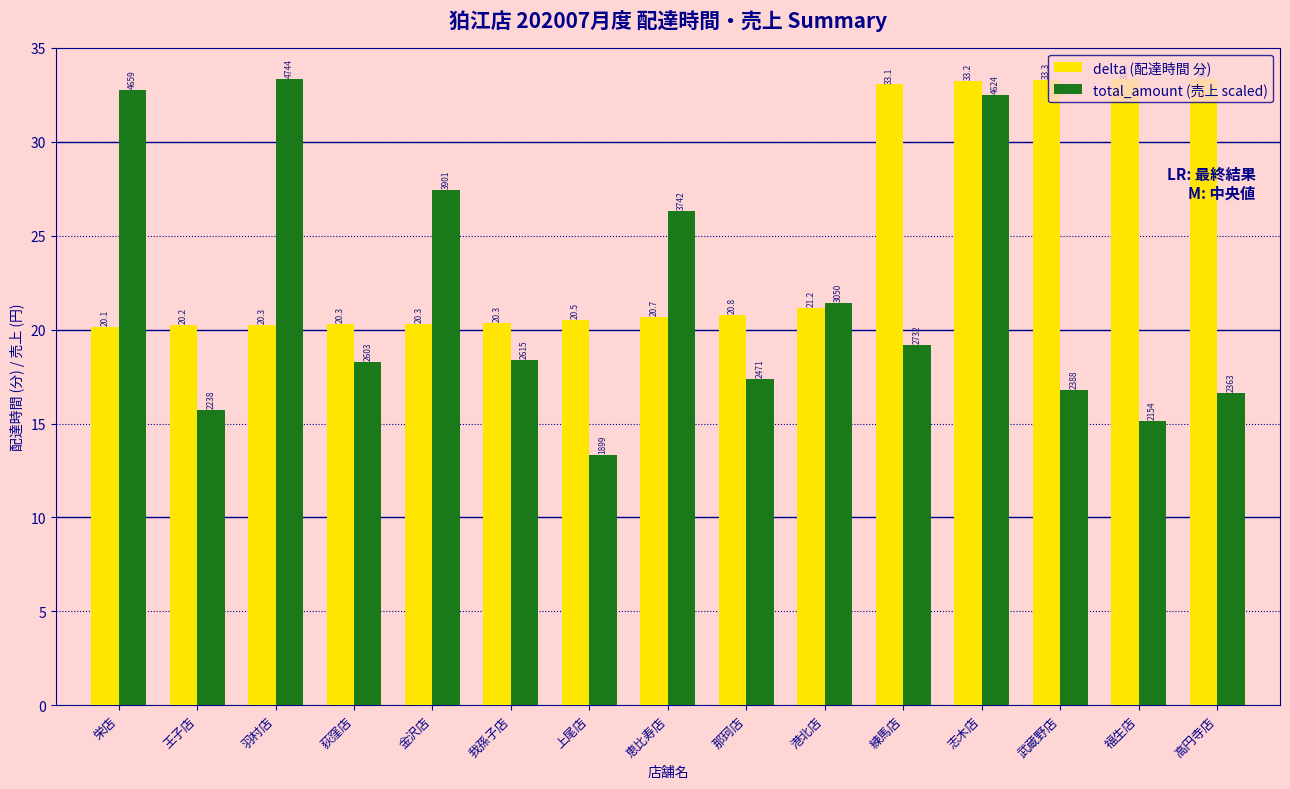

What is the highest value of the delta (配達時間 分) series?

33.3